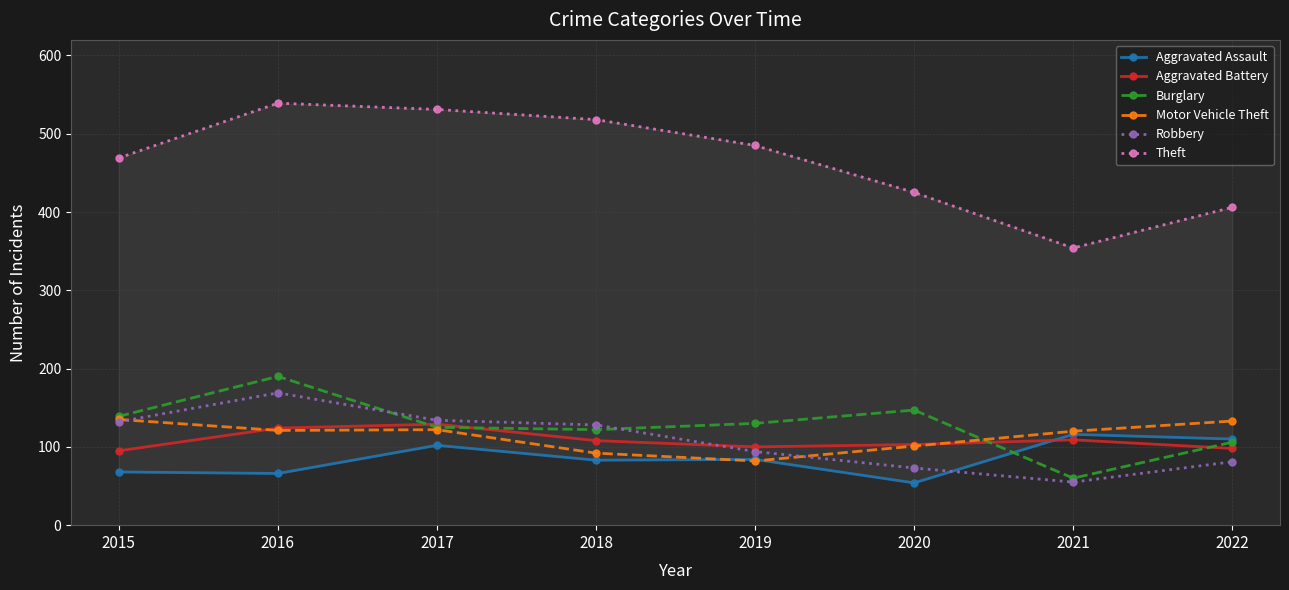

Which series has the largest range (max minus min)?

Theft